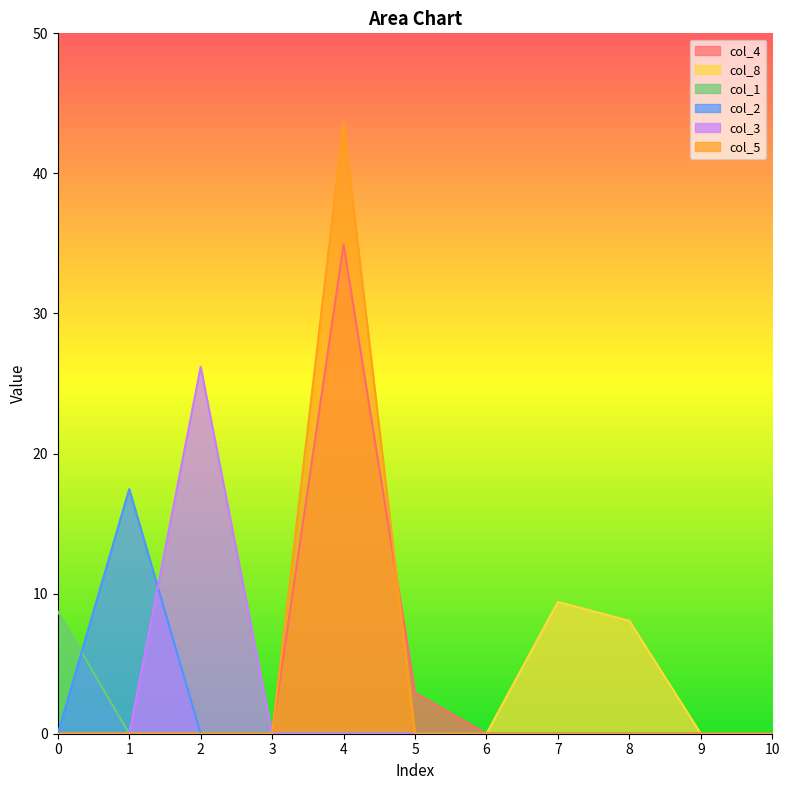

Between 2 and 9, which series saw the biggest shift?

col_3